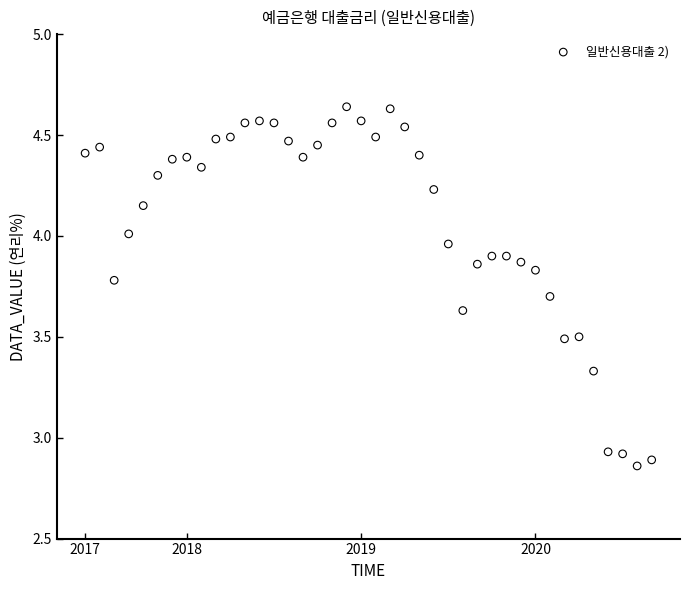

What is the range of Y values (max minus min)?

1.8